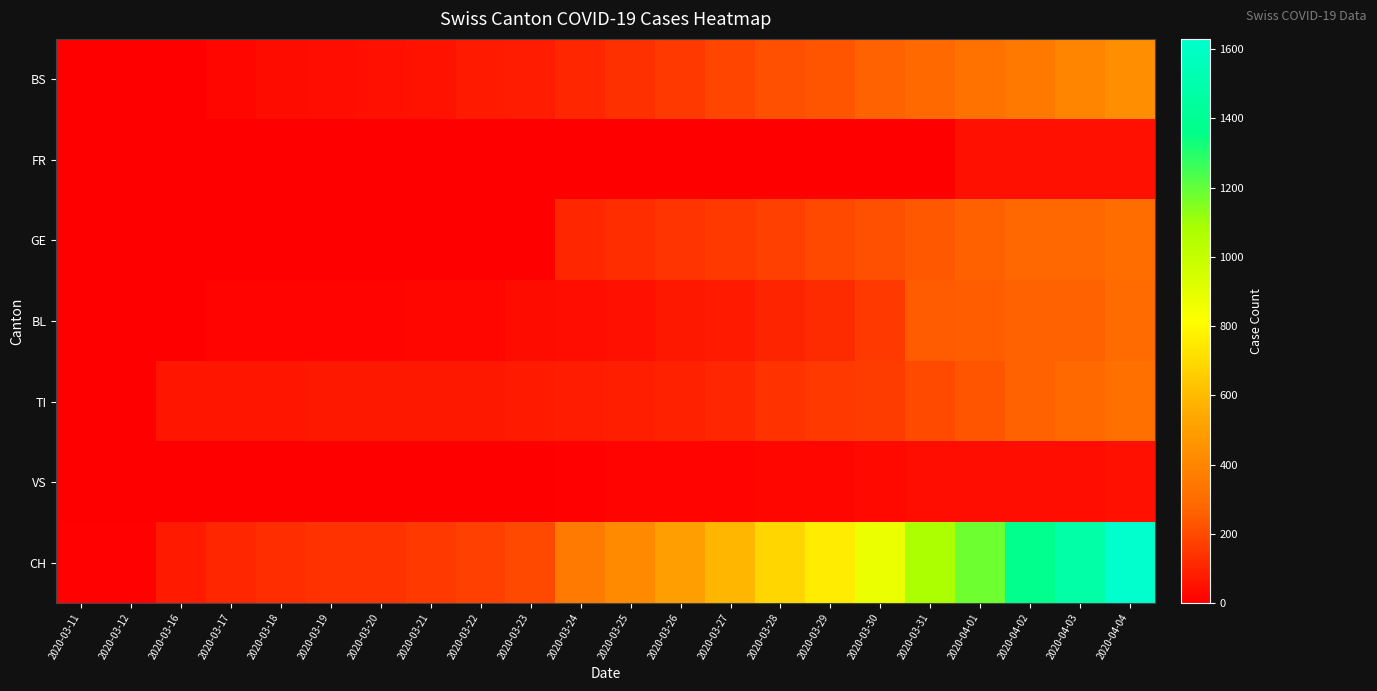

Which category has the lowest value across all series?

2020-03-11